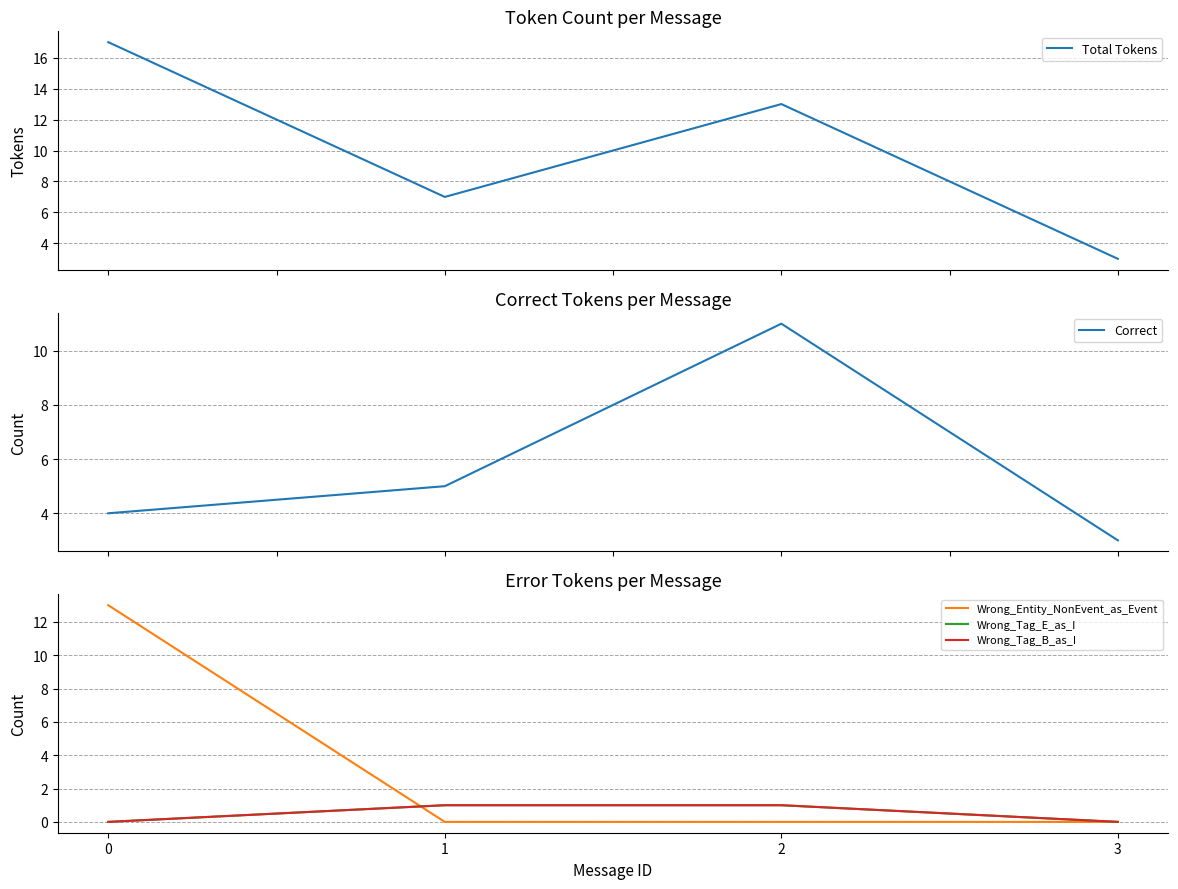

Does the chart have visible grid lines?

Yes